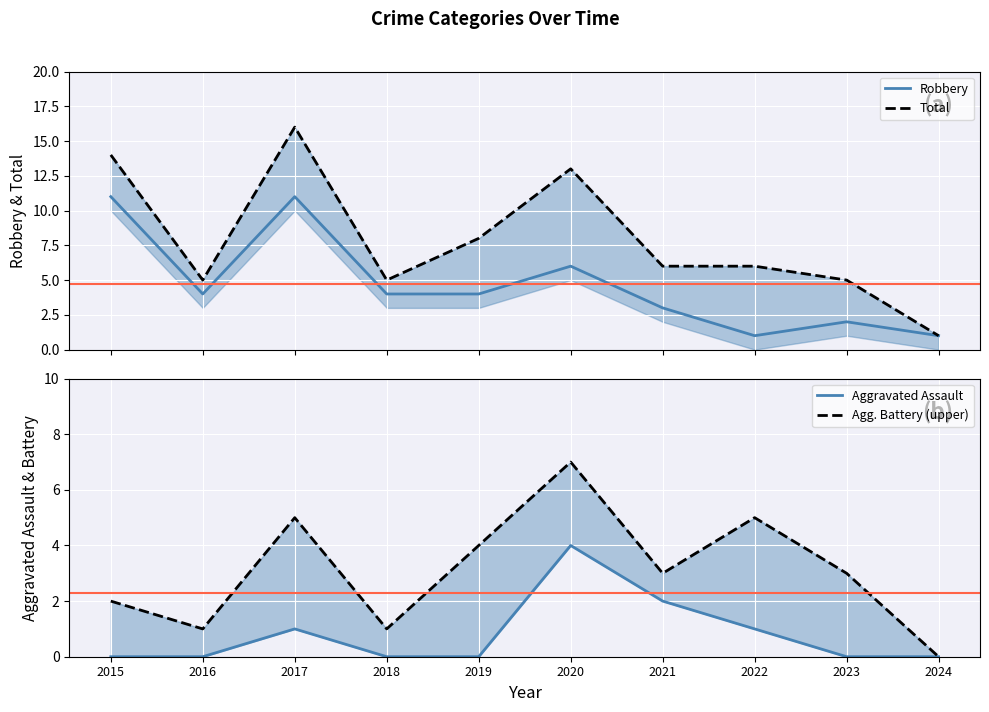

Rank the series by their average value, from lowest to highest.

Aggravated Assault, Agg. Battery (upper), Robbery, Total